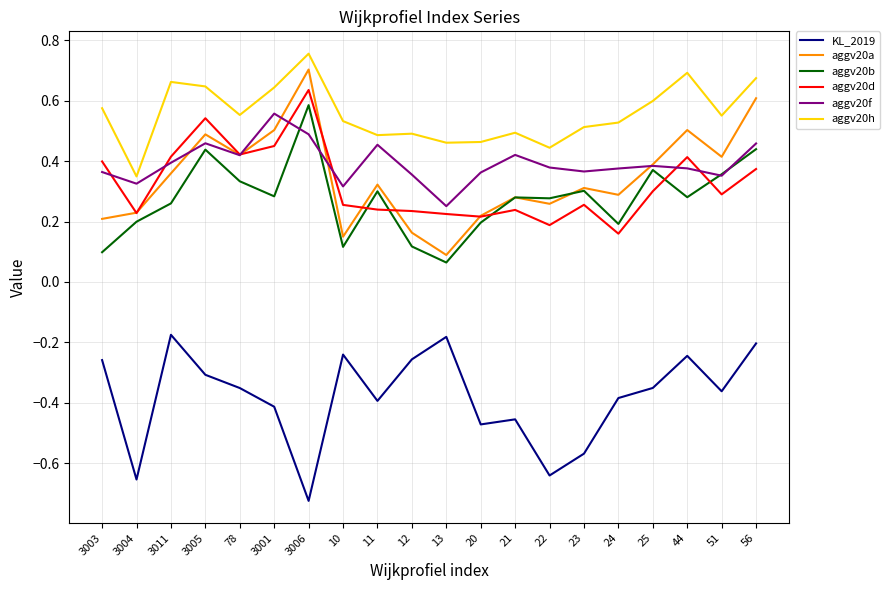

True or false: aggv20b and aggv20a intersect in this chart.

True